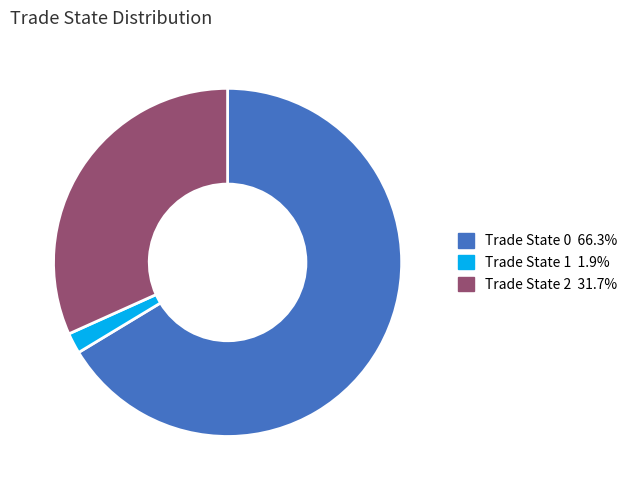

Does any single category account for the majority?

Yes